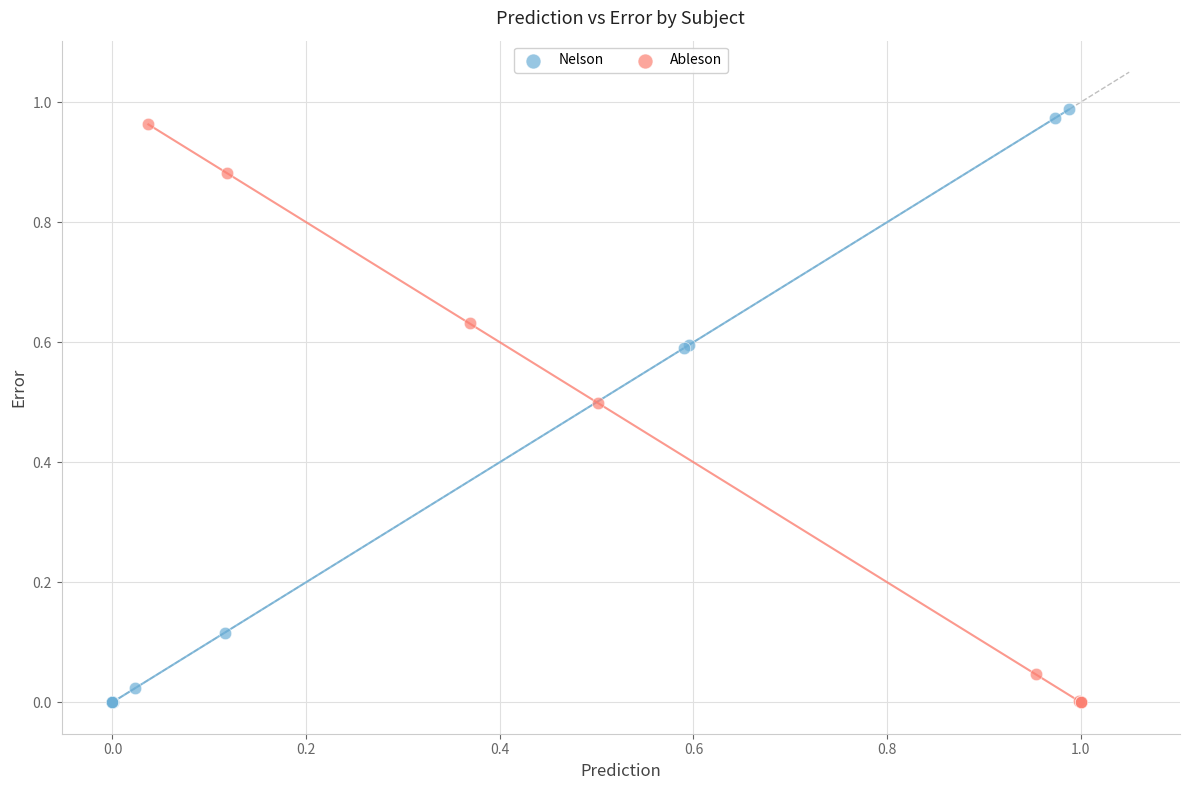

Which series contains the highest Y value?

Nelson